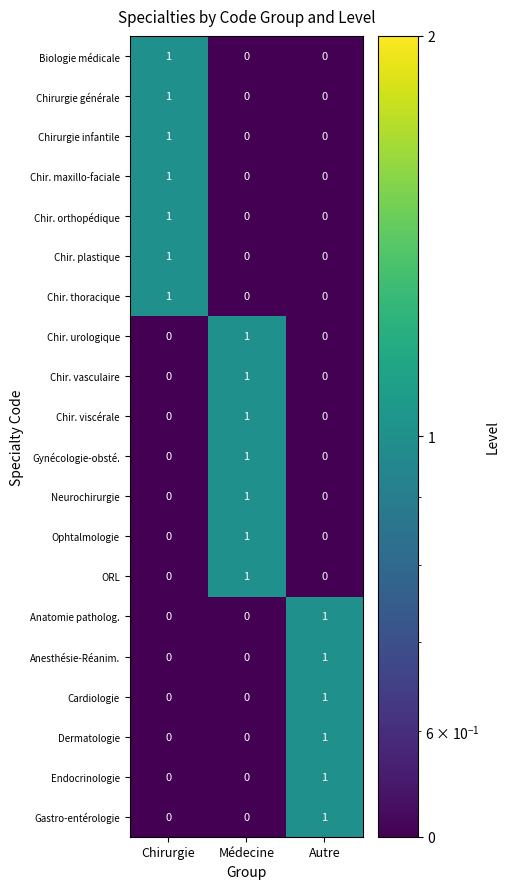

Count the Ophtalmologie values in the range 0 to 1.

3